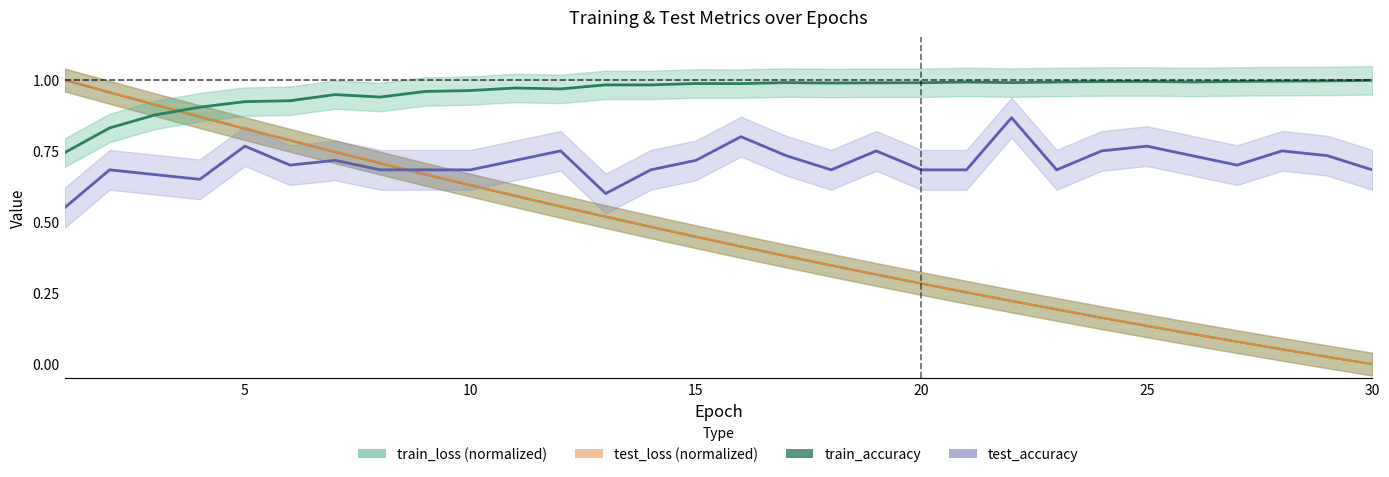

Reading left to right, what are all the values shown in this chart?

train_loss (normalized): 1.0	1.0	0.9	0.9	0.8	0.8	0.7	0.7	0.7	0.6	0.6	0.6	0.5	0.5	0.4	0.4	0.4	0.3	0.3	0.3	0.3	0.2	0.2	0.2	0.1	0.1	0.1	0.1	0.0	0.0
test_loss (normalized): 1.0	1.0	0.9	0.9	0.8	0.8	0.7	0.7	0.7	0.6	0.6	0.6	0.5	0.5	0.4	0.4	0.4	0.3	0.3	0.3	0.3	0.2	0.2	0.2	0.1	0.1	0.1	0.1	0.0	0.0
train_accuracy: 0.7	0.8	0.9	0.9	0.9	0.9	0.9	0.9	1.0	1.0	1.0	1.0	1.0	1.0	1.0	1.0	1.0	1.0	1.0	1.0	1.0	1.0	1.0	1.0	1.0	1.0	1.0	1.0	1.0	1.0
test_accuracy: 0.6	0.7	0.7	0.6	0.8	0.7	0.7	0.7	0.7	0.7	0.7	0.8	0.6	0.7	0.7	0.8	0.7	0.7	0.8	0.7	0.7	0.9	0.7	0.8	0.8	0.7	0.7	0.8	0.7	0.7